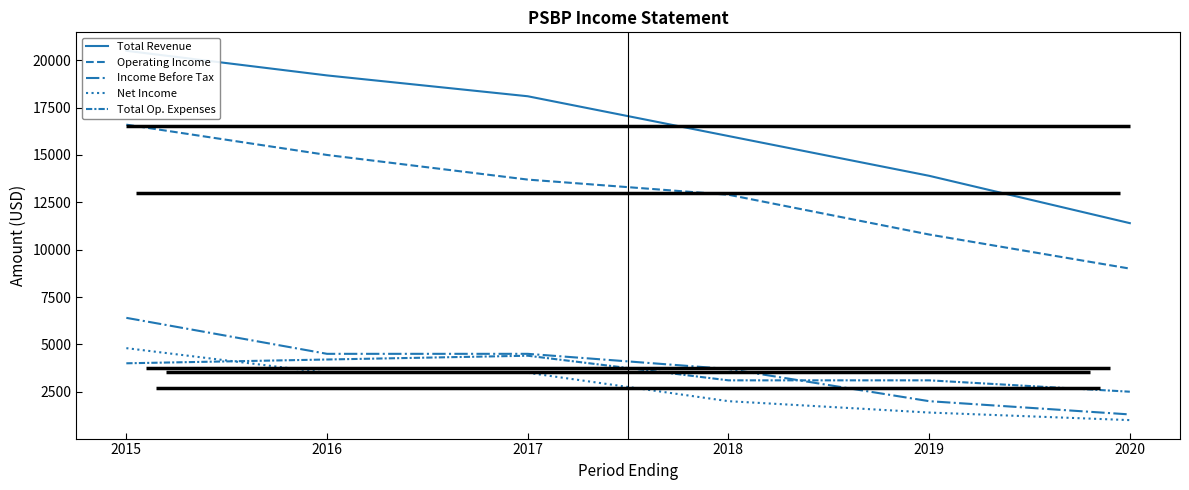

At which label does Operating Income first exceed 13700?

2015